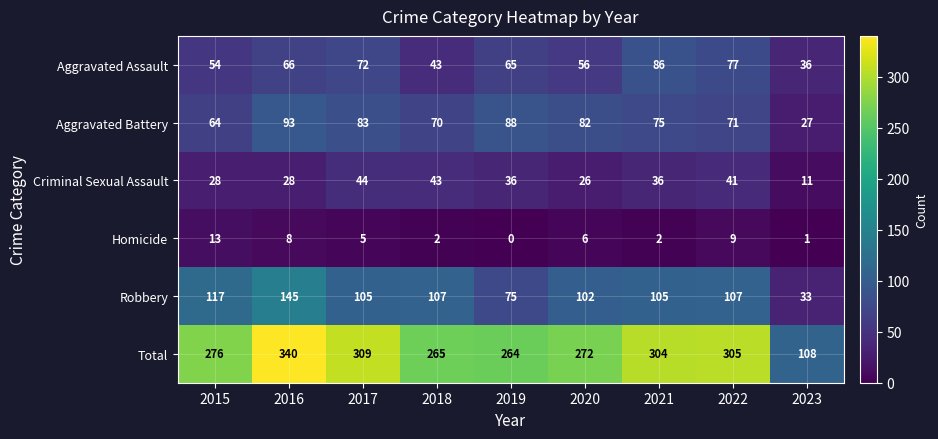

At which label does Homicide first exceed 5?

2015